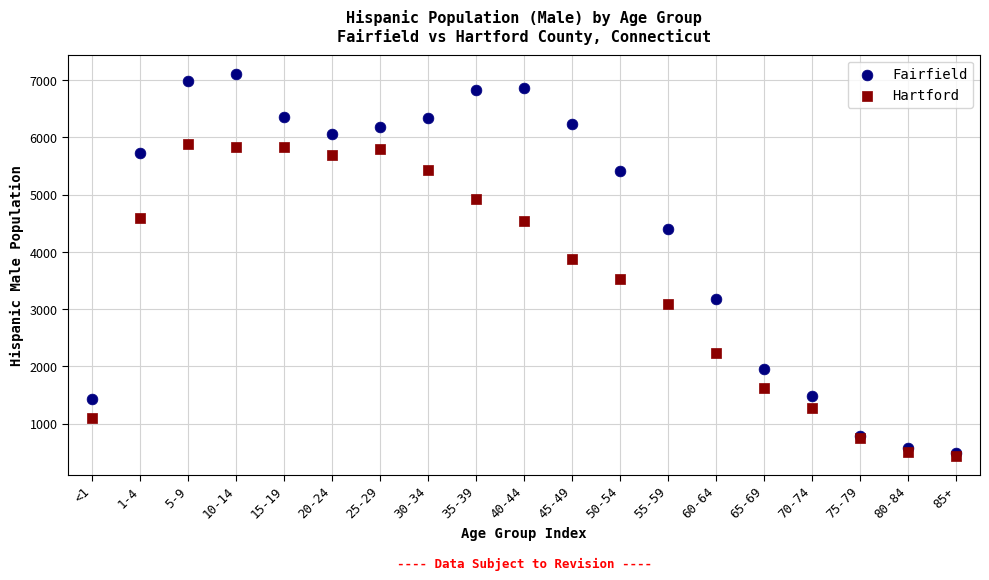

Which series contains the highest Y value?

Fairfield